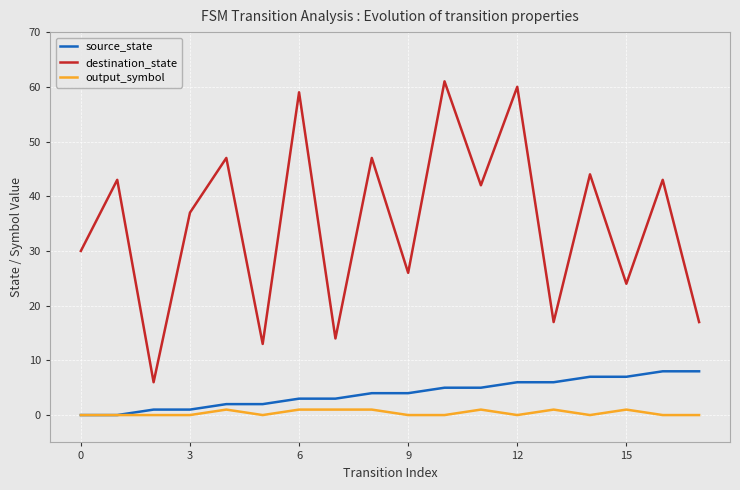

Which series has the largest total across all categories?

destination_state